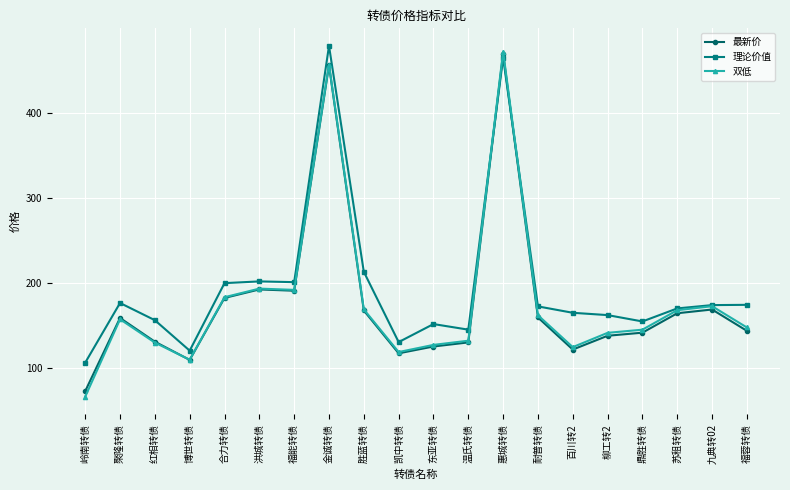

What is the difference between the highest and lowest values at 金诚转债?

22.9